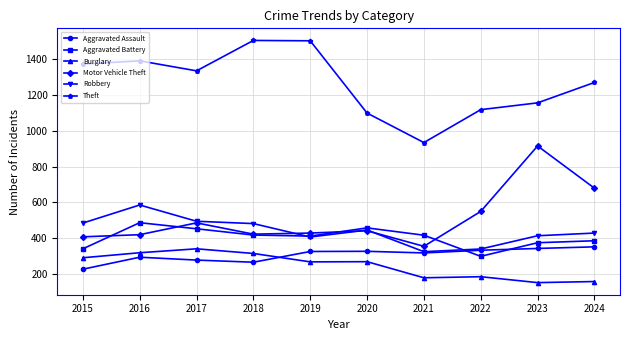

At which label is Theft closest to 1219?

2024